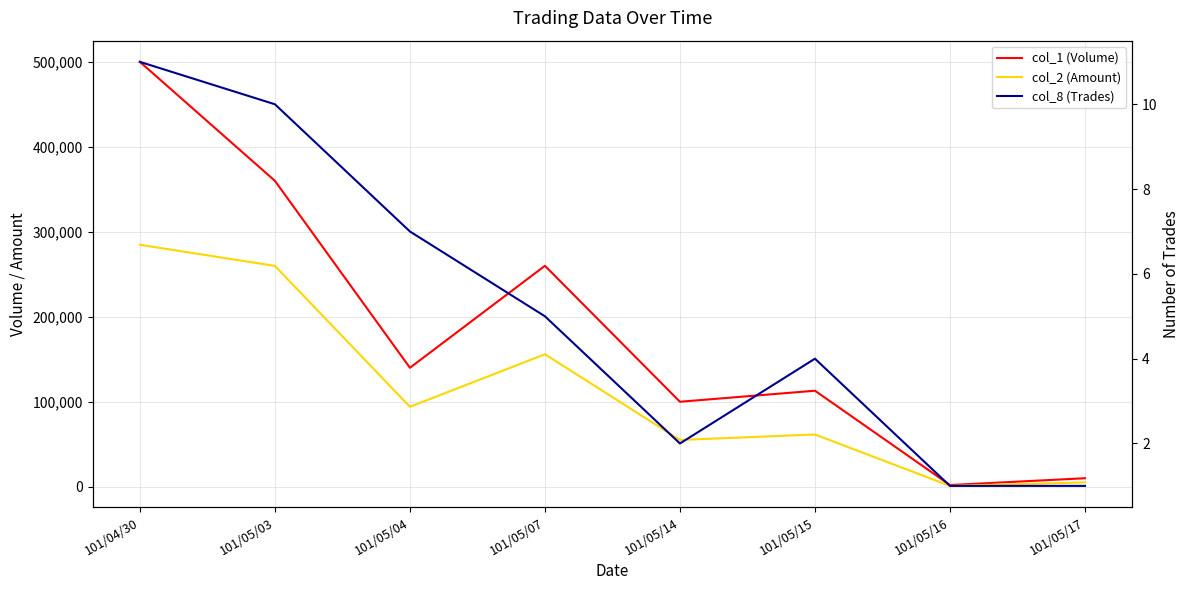

At which label does col_1 (Volume) first exceed 140000?

101/04/30